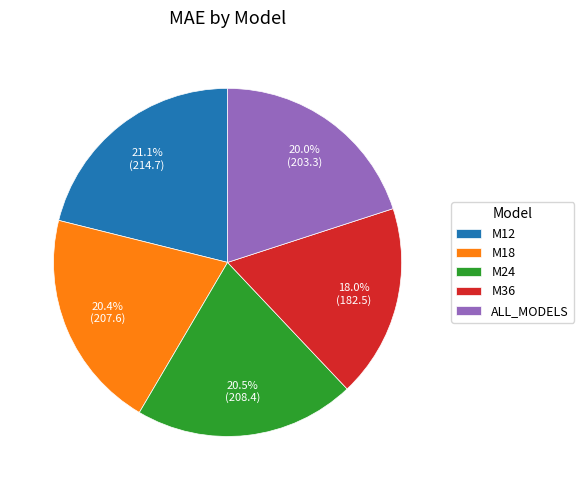

Which has a higher value, M12 or M24?

M12